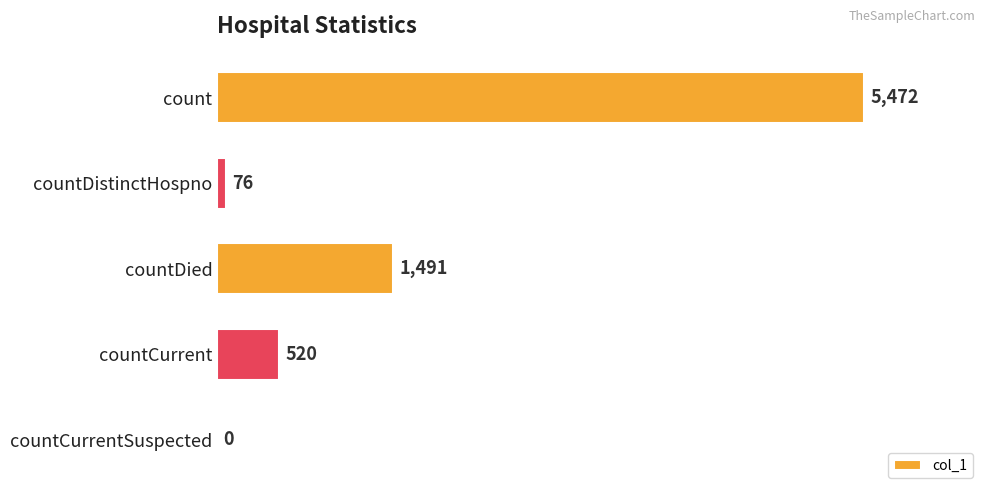

What is the greatest value displayed?

5472